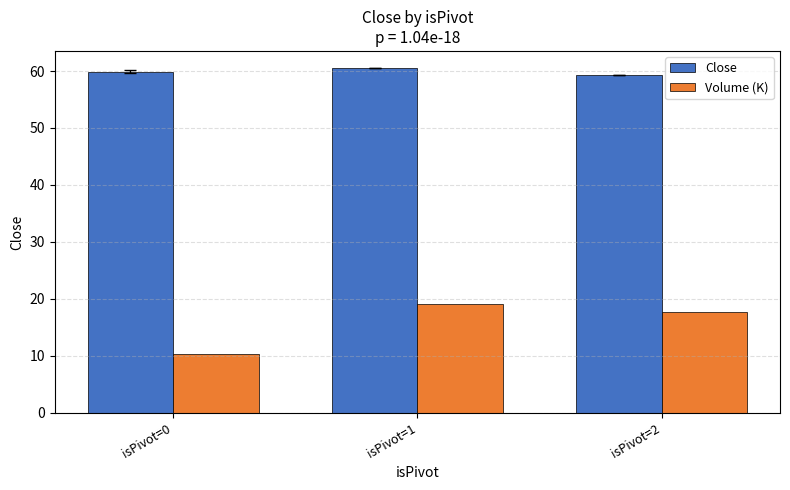

Rank the series at isPivot=2 from highest to lowest value.

Close, Volume (K)